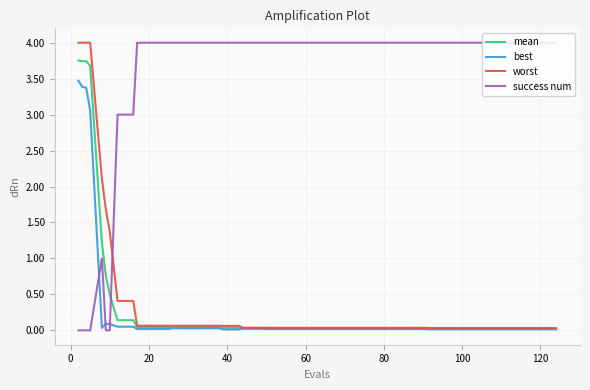

Is this an area chart (filled region under the line)?

No